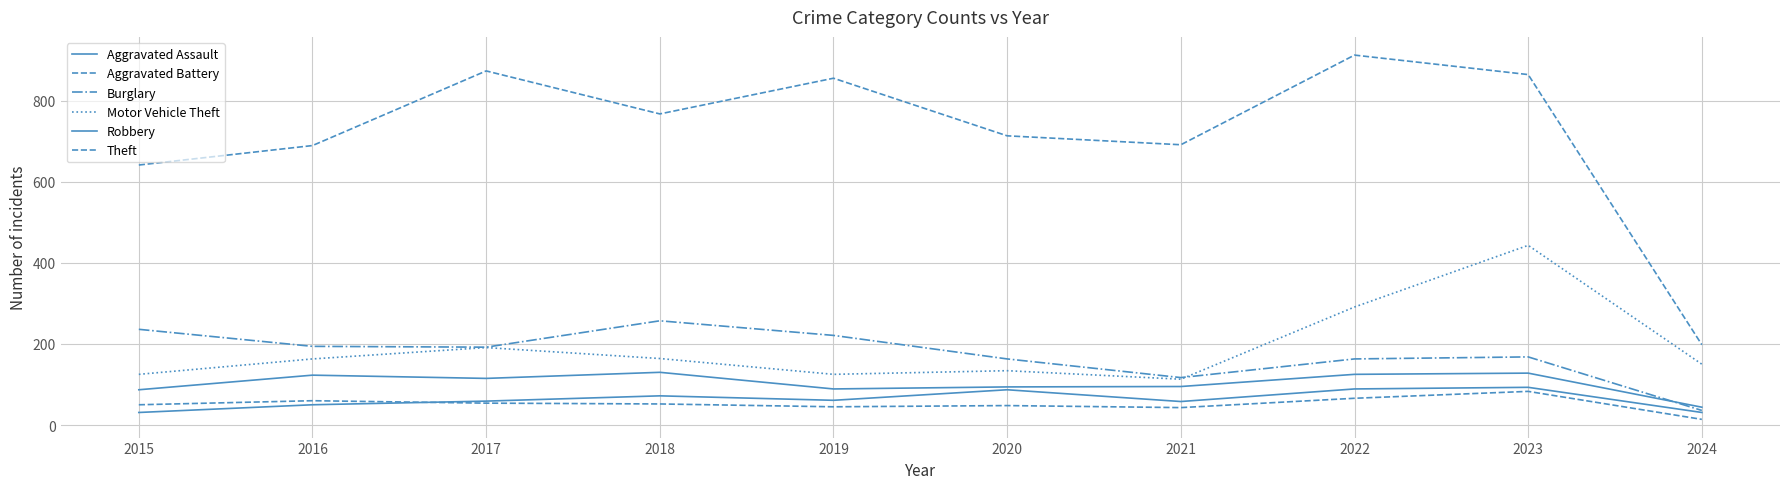

True or false: Motor Vehicle Theft and Robbery cross at least once.

False